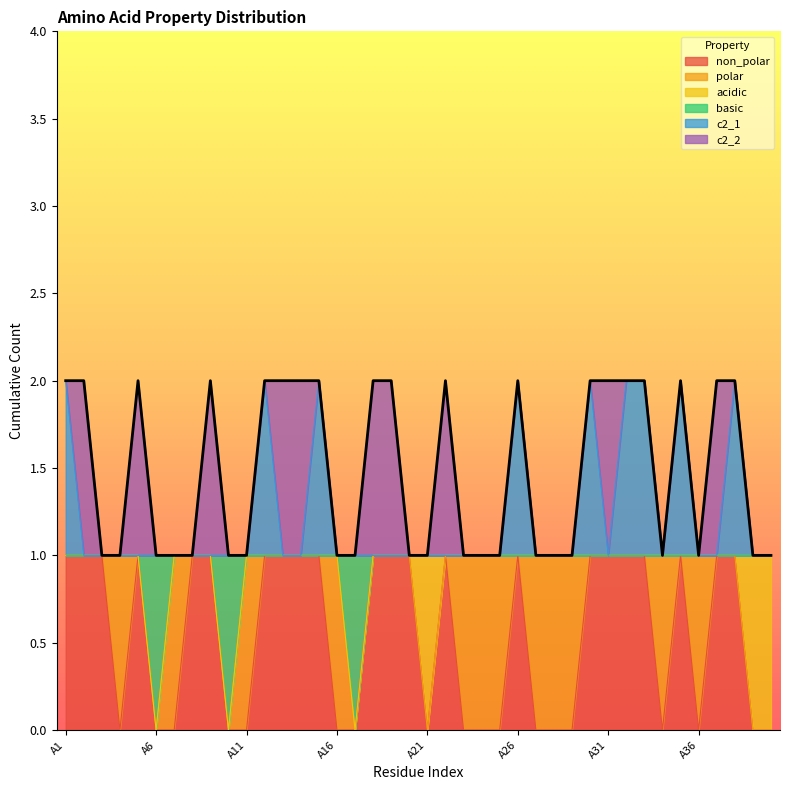

Where is non_polar nearest to the value 0?

A4